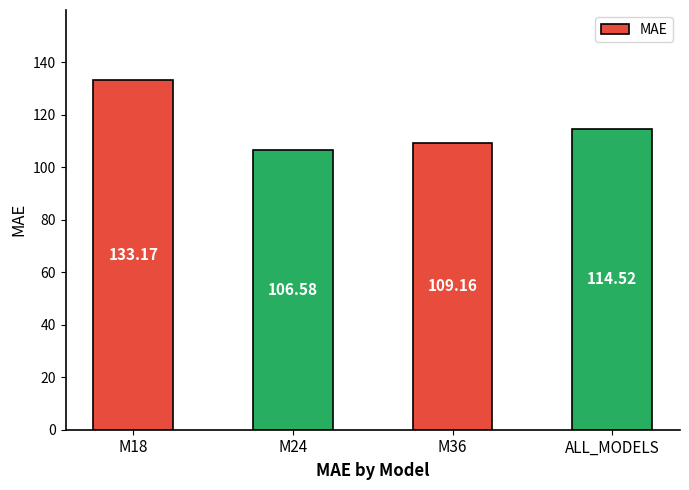

Where is the data nearest to the value 119?

ALL_MODELS